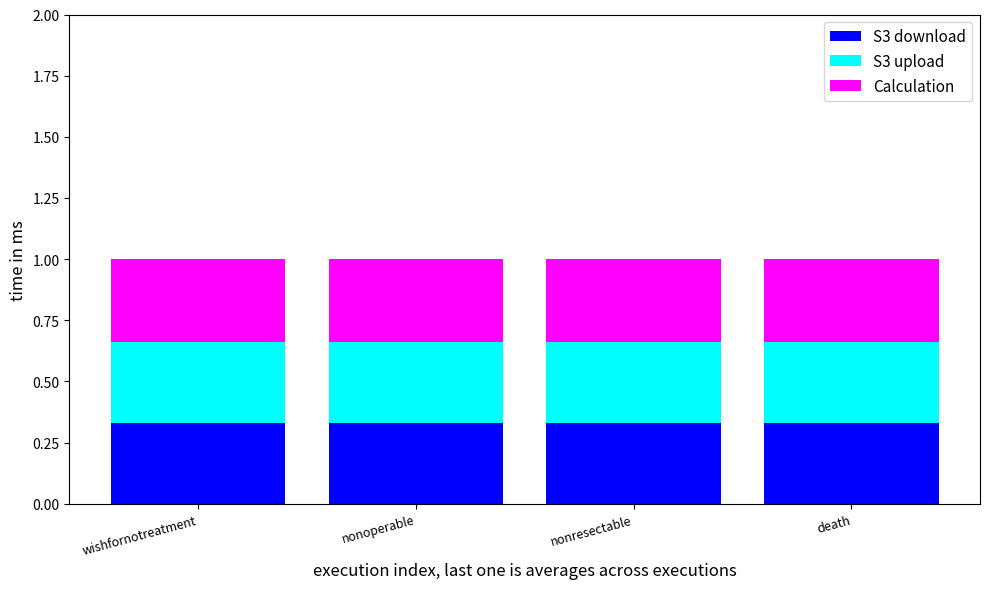

How many bars are there in total?

4